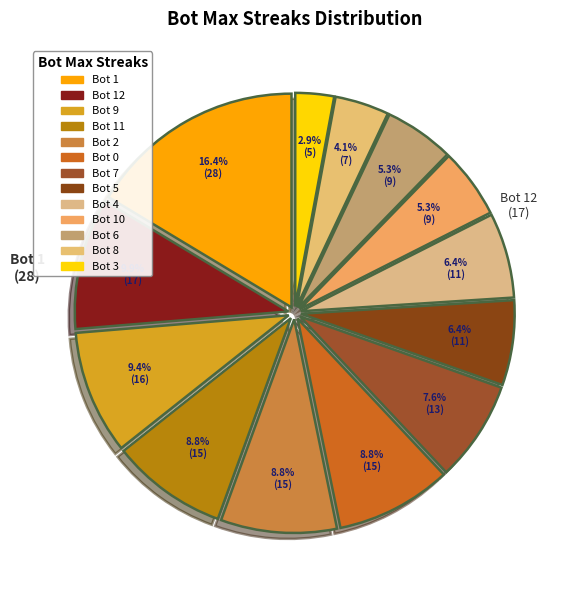

The Bot 6 slice represents 1% of the pie. True or false?

False